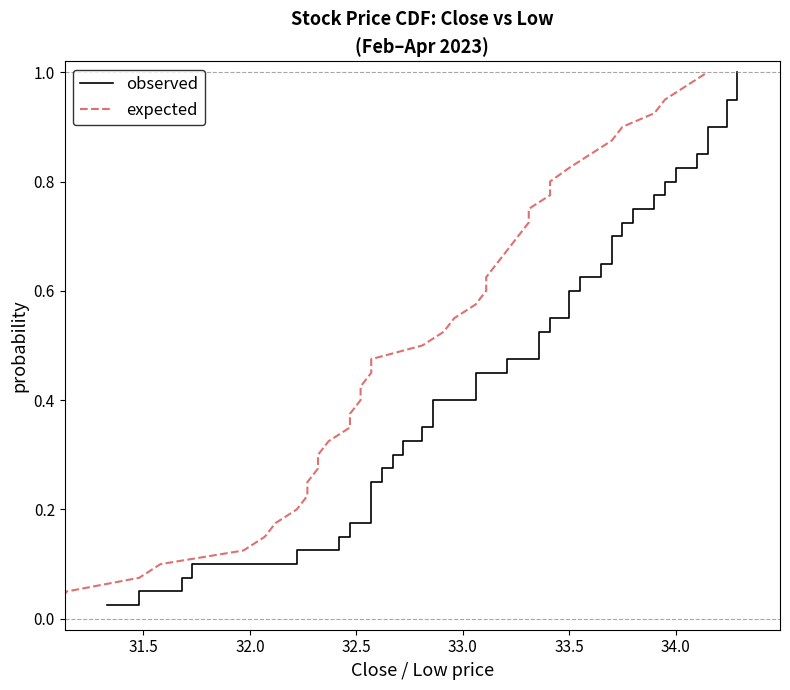

What are all the series names shown in the legend?

observed, expected